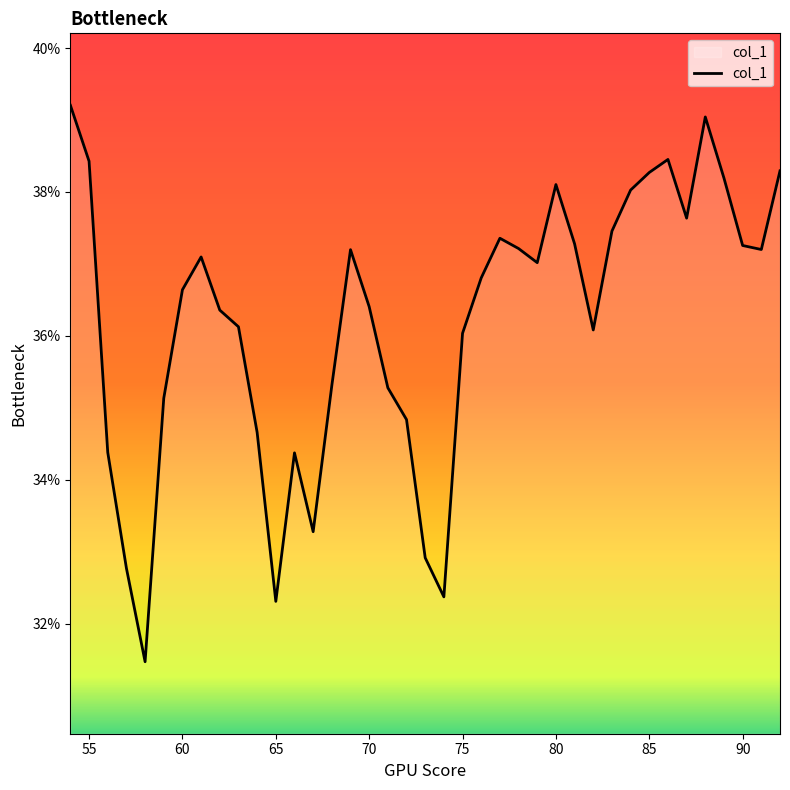

Does the chart have visible grid lines?

No